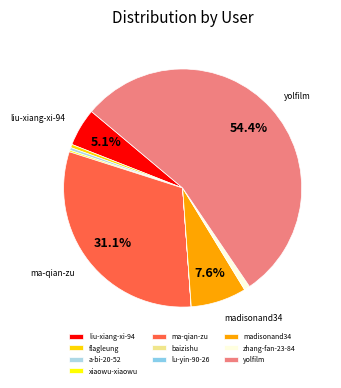

Which category has the biggest portion of the pie?

yolfilm